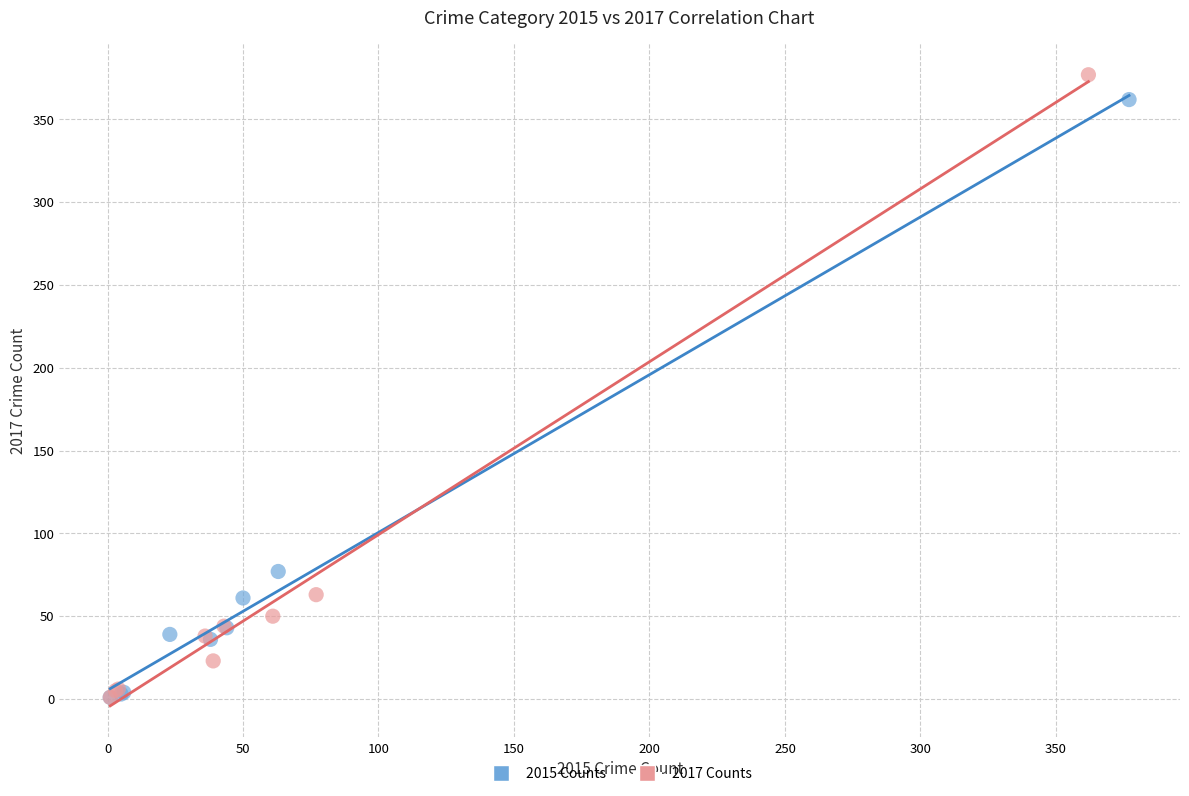

What are all the series names shown in the legend?

2015 Counts, 2017 Counts